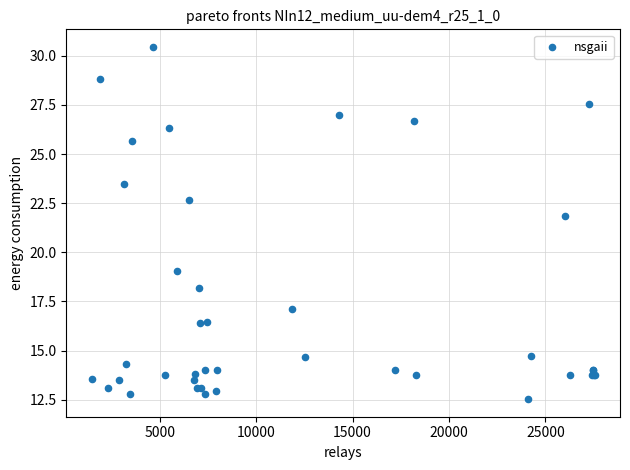

What Y value in the scatter plot is closest to 21?

21.9